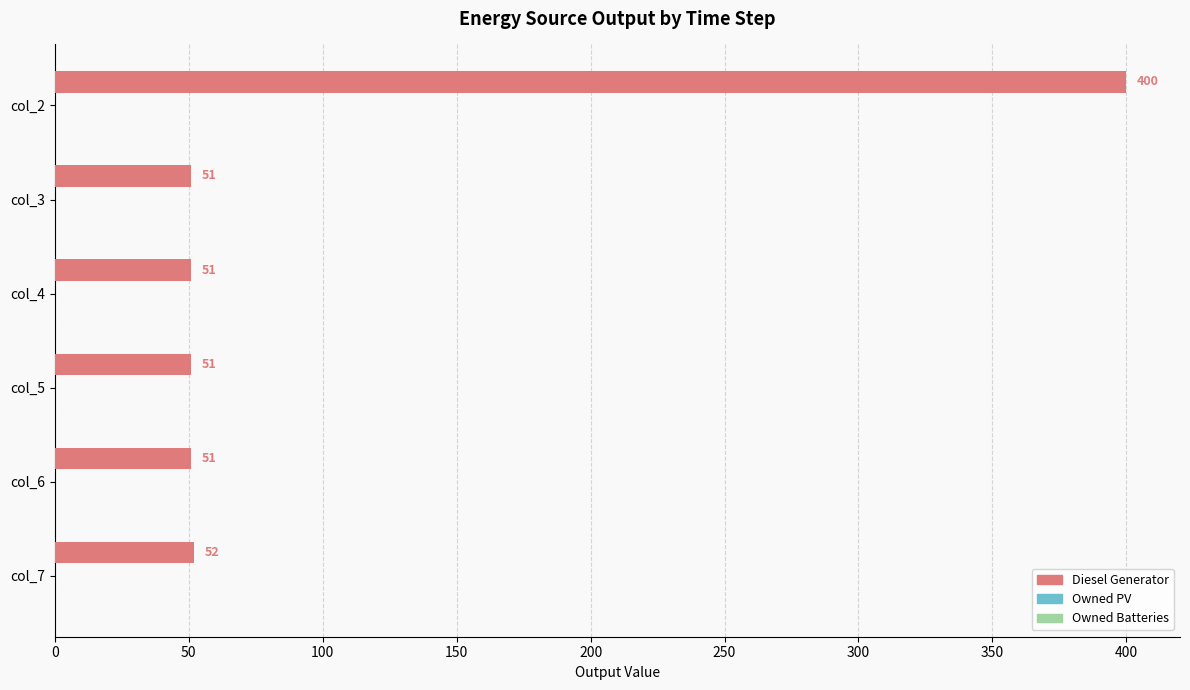

The value at col_5 is 51. True or false?

True